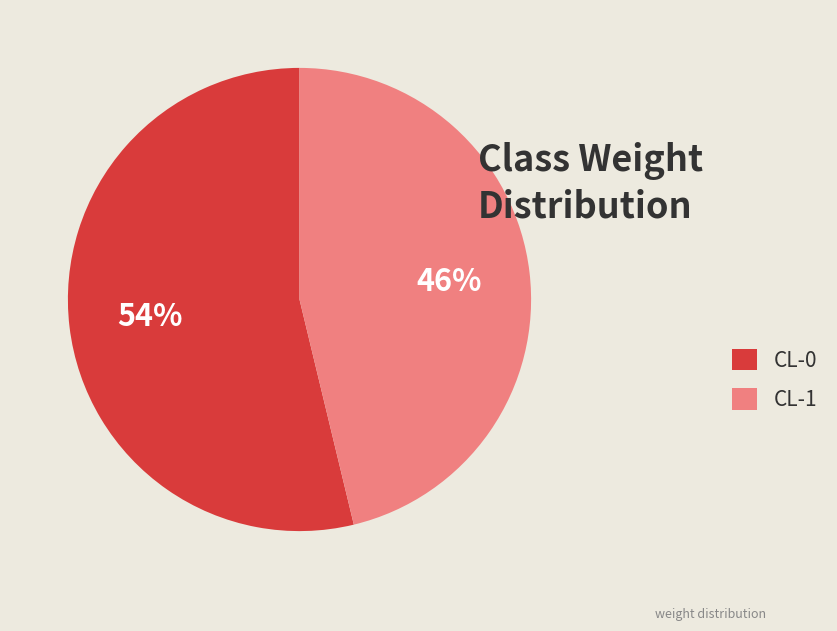

Count the number of slices in the pie.

2